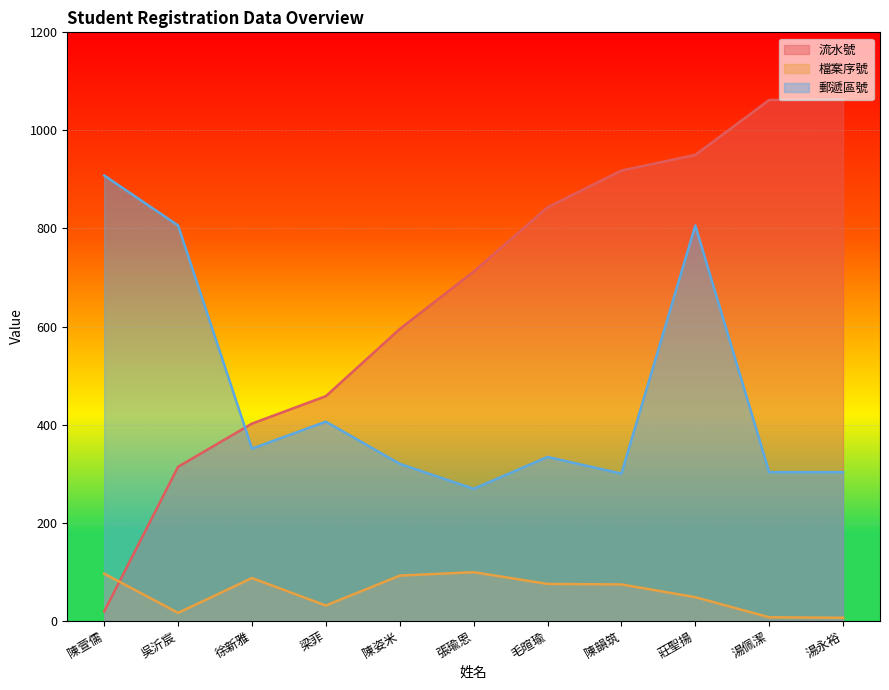

Count the number of categories in the chart.

11